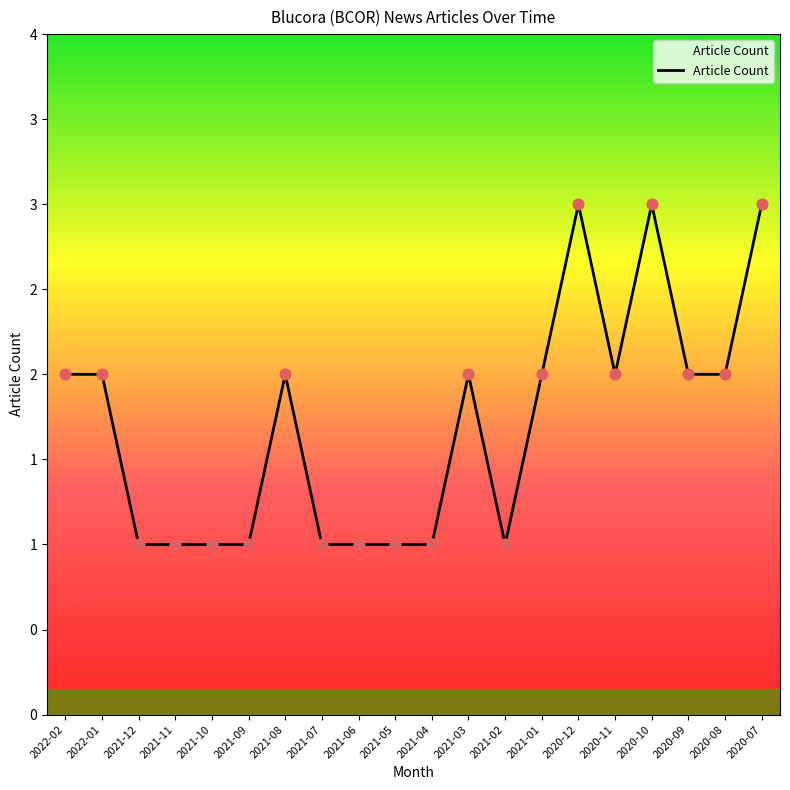

Between 2021-01 and 2021-05, which is larger?

2021-01